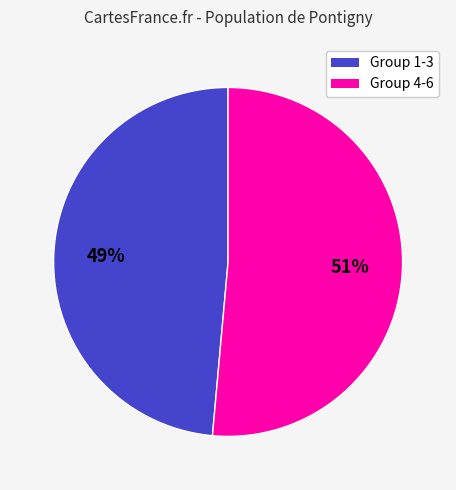

To the nearest percent, what is the average slice percentage?

50%